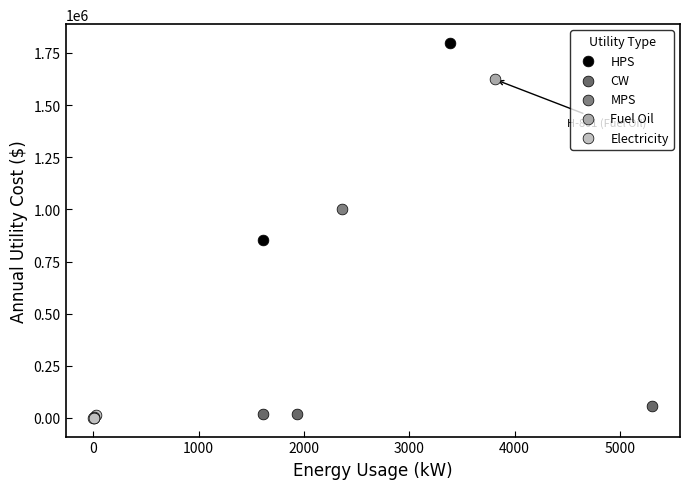

Which series contains the lowest Y value?

Electricity